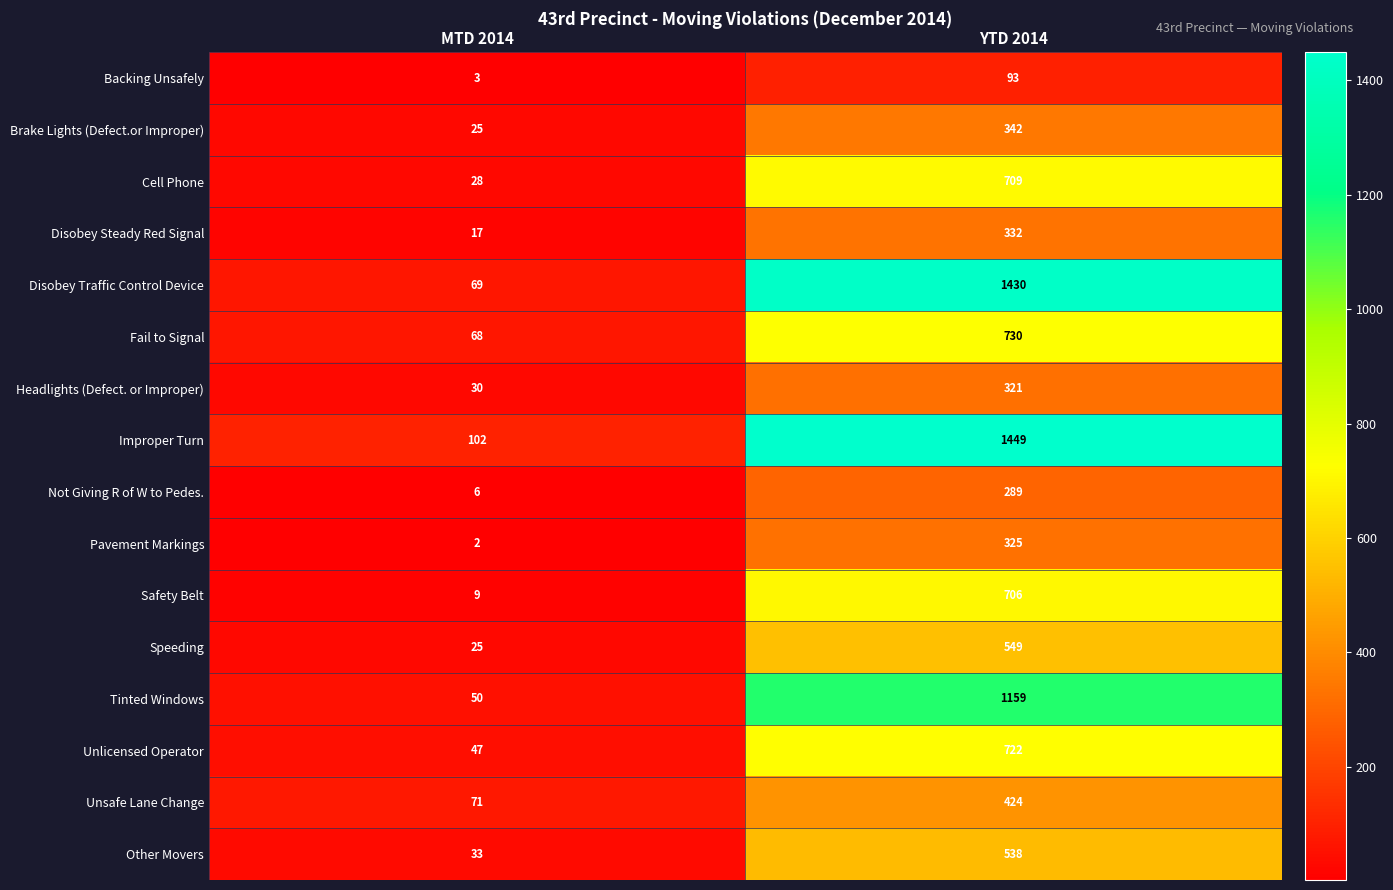

What is the minimum value shown in the chart?

2